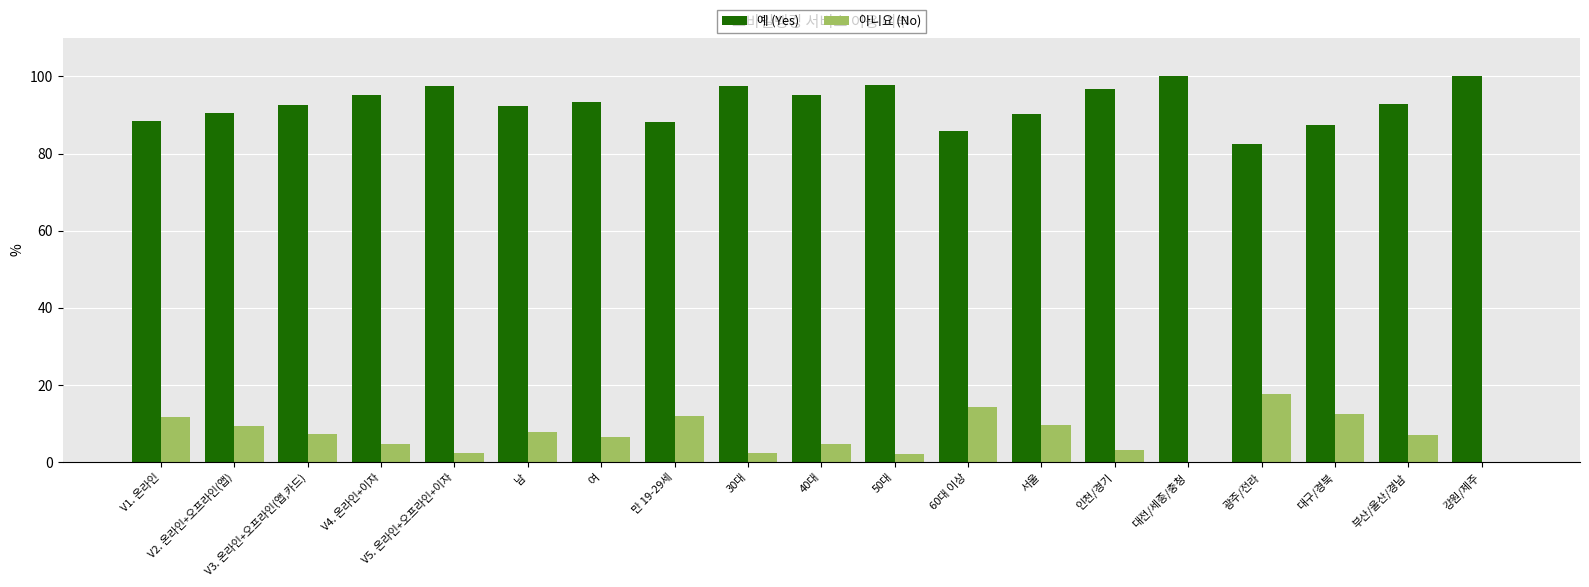

What is the total value across all series at 40대?

100.0